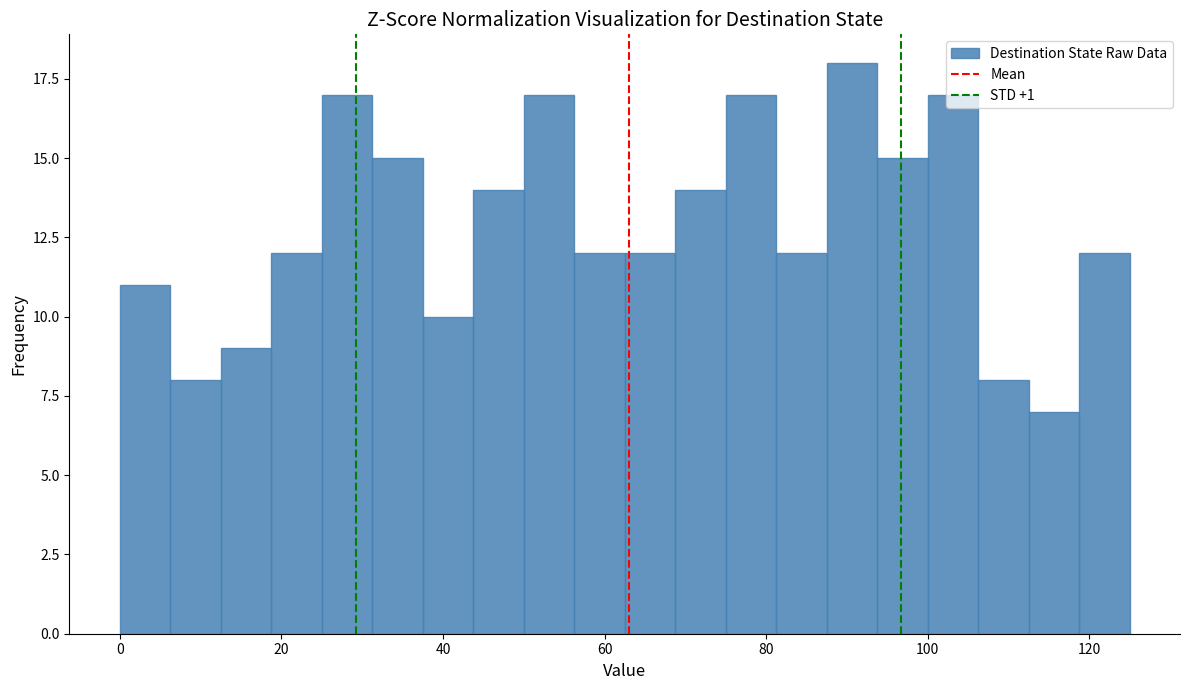

Read against the x-axis, roughly where is the centre of the tallest bar?

90